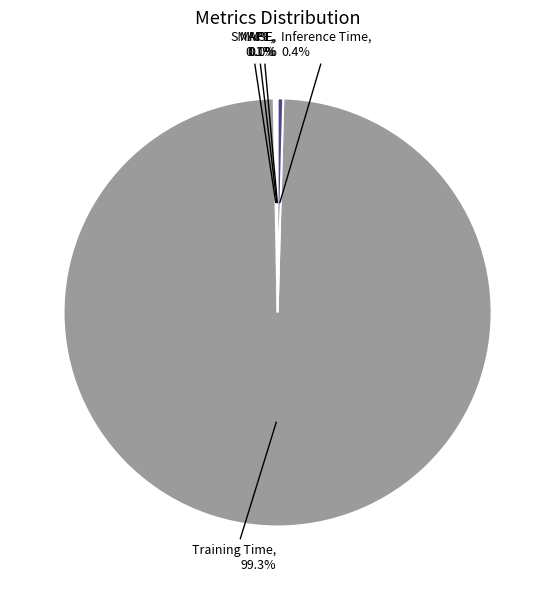

Which slice is the largest?

Training Time